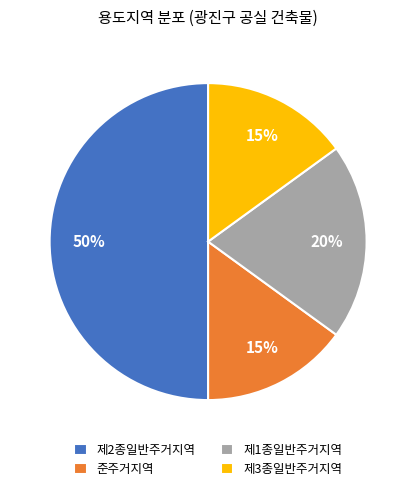

Does 제3종일반주거지역 account for over 50% of the chart?

No